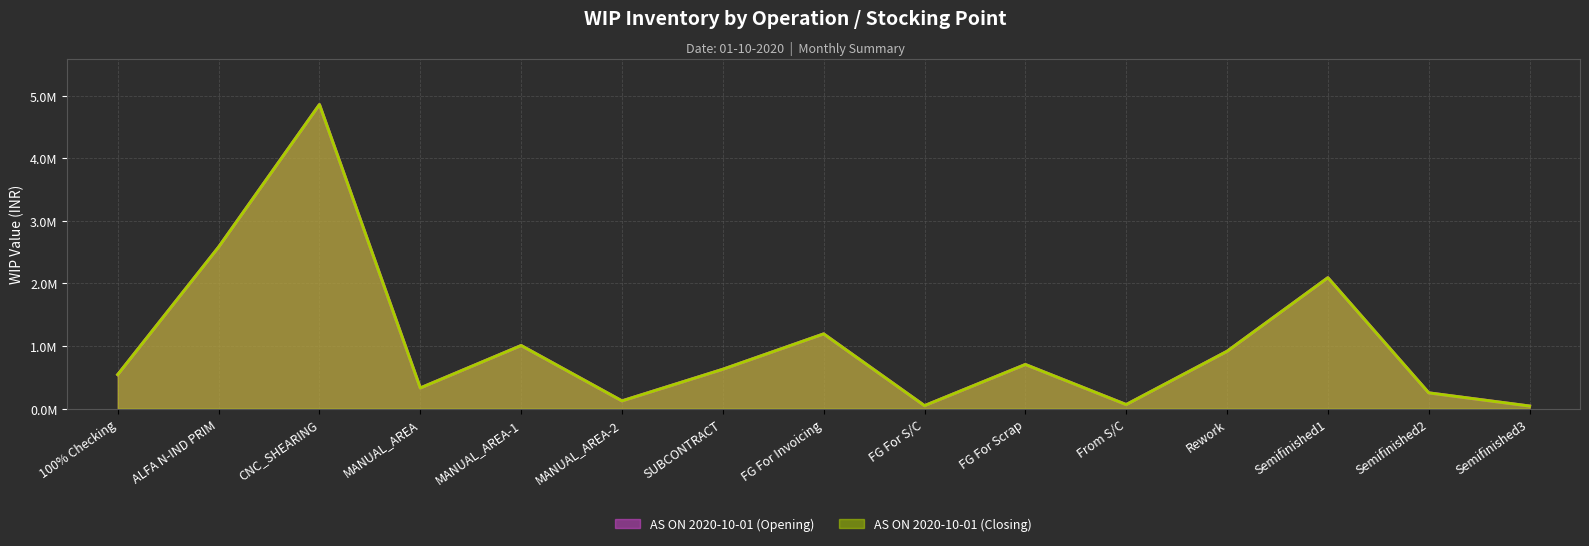

At which category does AS ON 2020-10-01 (Closing) reach its first local peak?

CNC_SHEARING